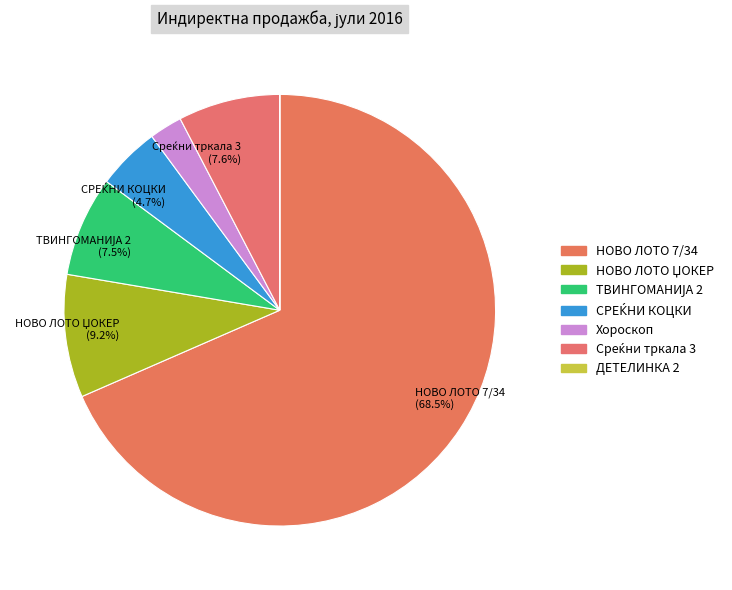

True or false: СРЕЌНИ КОЦКИ accounts for 15% of the total.

False